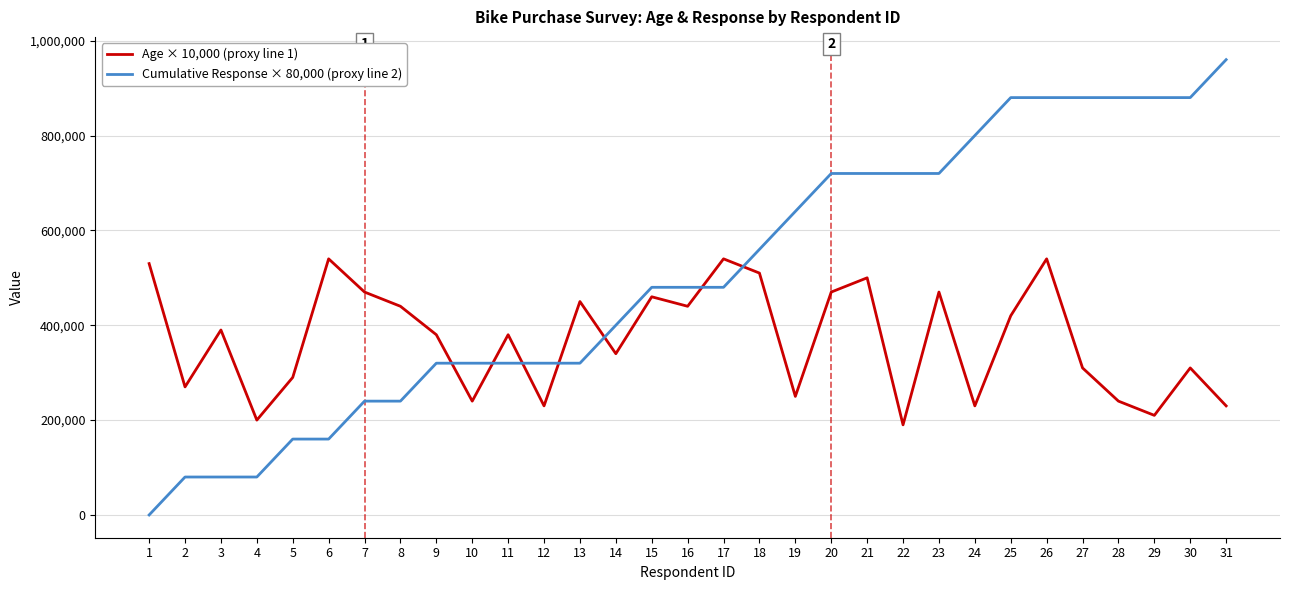

Is it true that Age × 10,000 (proxy line 1) equals 234918 at 13?

False